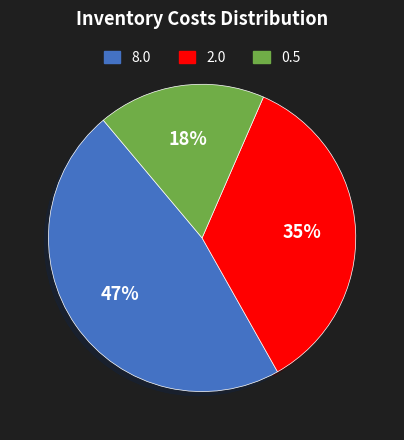

The 8.0 slice represents 47% of the pie. True or false?

True